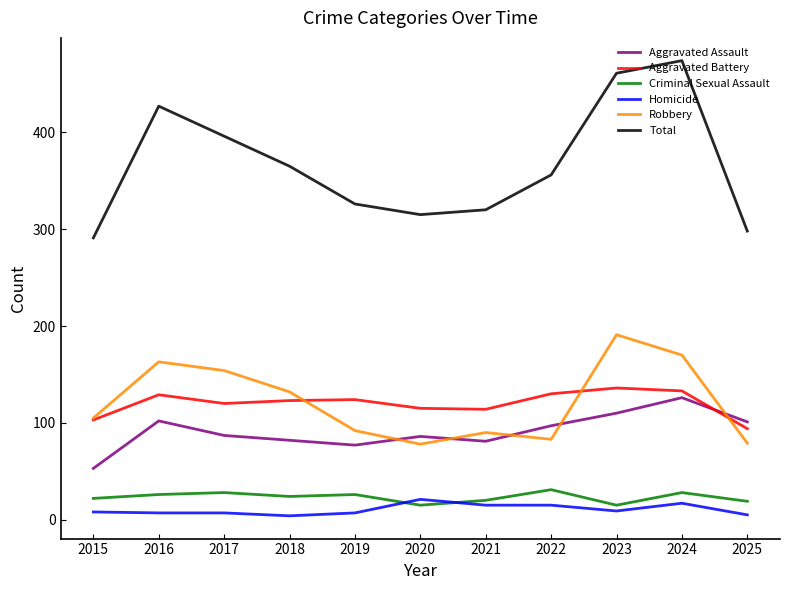

What is the total value across all series at 2020?

630